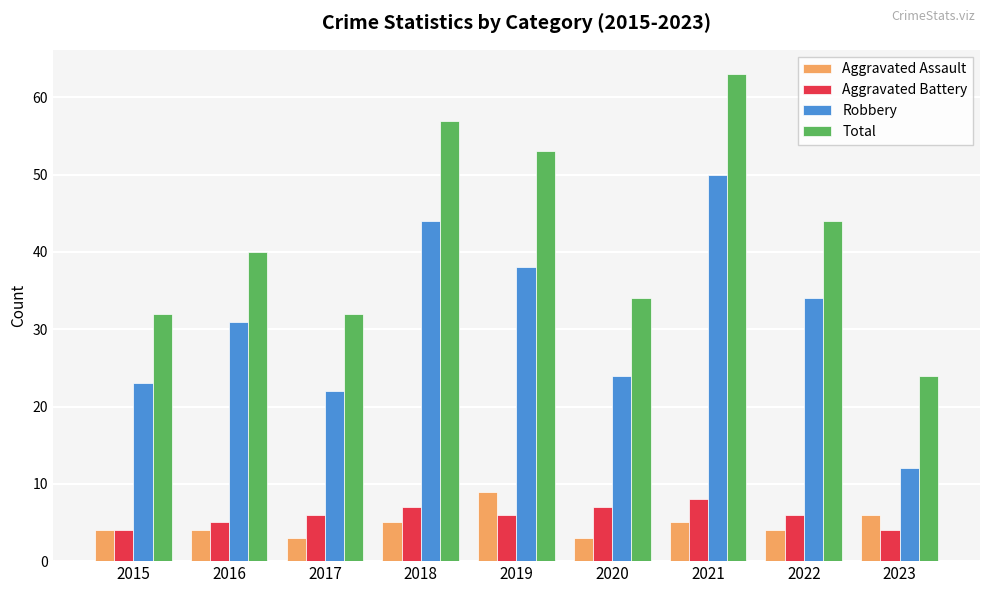

What are all the series names shown in the legend?

Aggravated Assault, Aggravated Battery, Robbery, Total